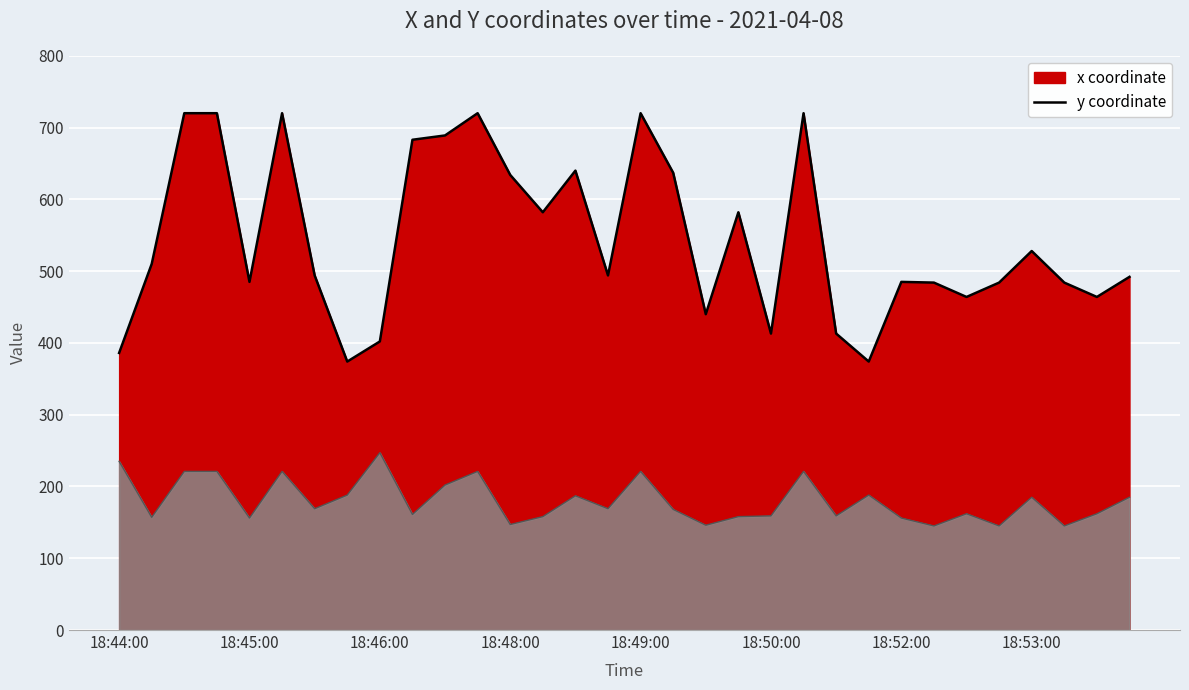

At which category does y (line) reach its first local valley?

18:45:00